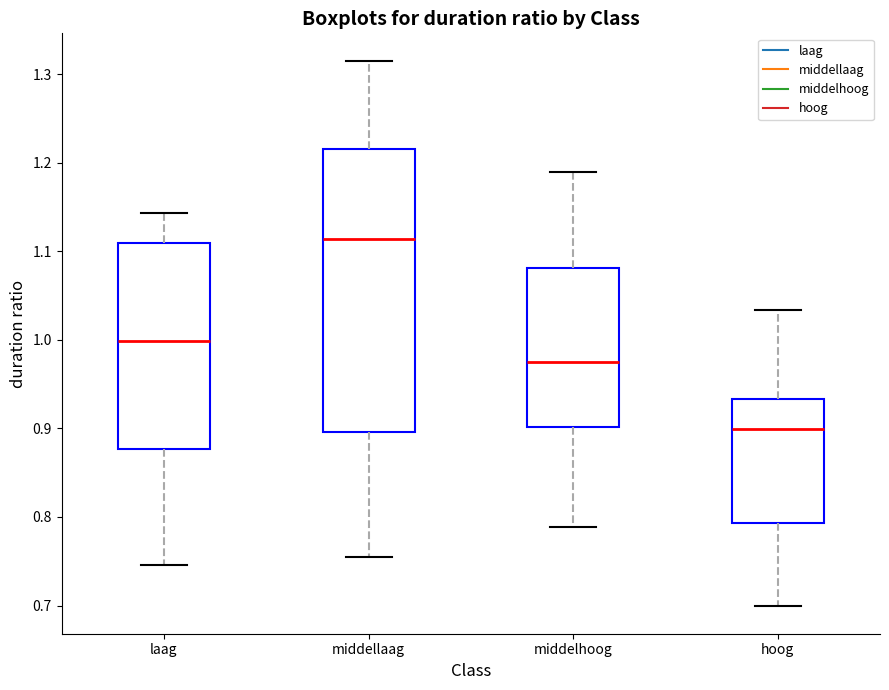

Which box's median line is the lowest?

hoog